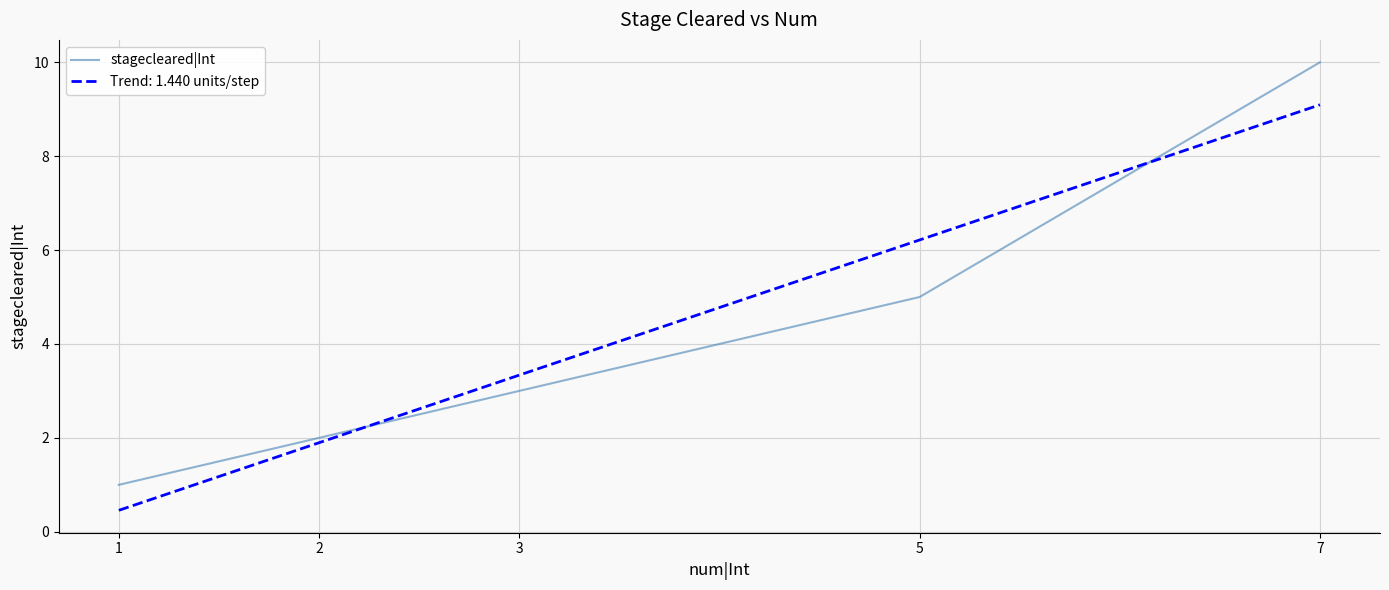

List the labels in order of stagecleared|Int value, largest first.

7, 5, 3, 2, 1